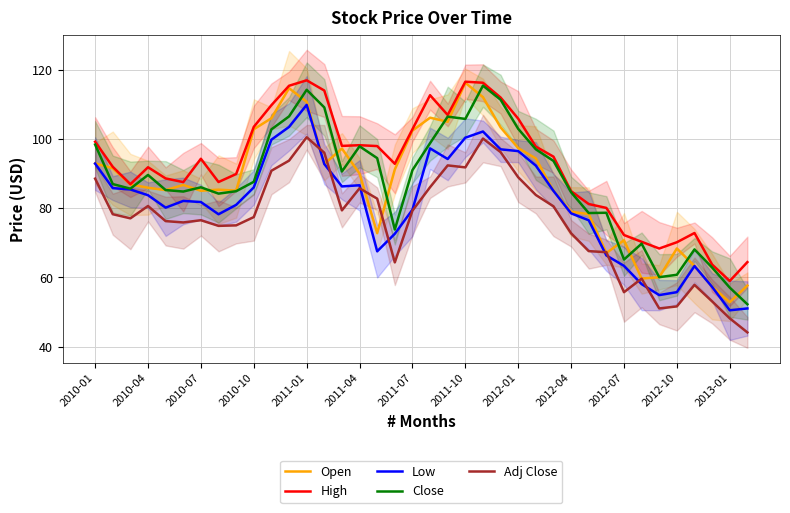

True or false: Adj Close has a value of 77.0 at 2012-10.

False